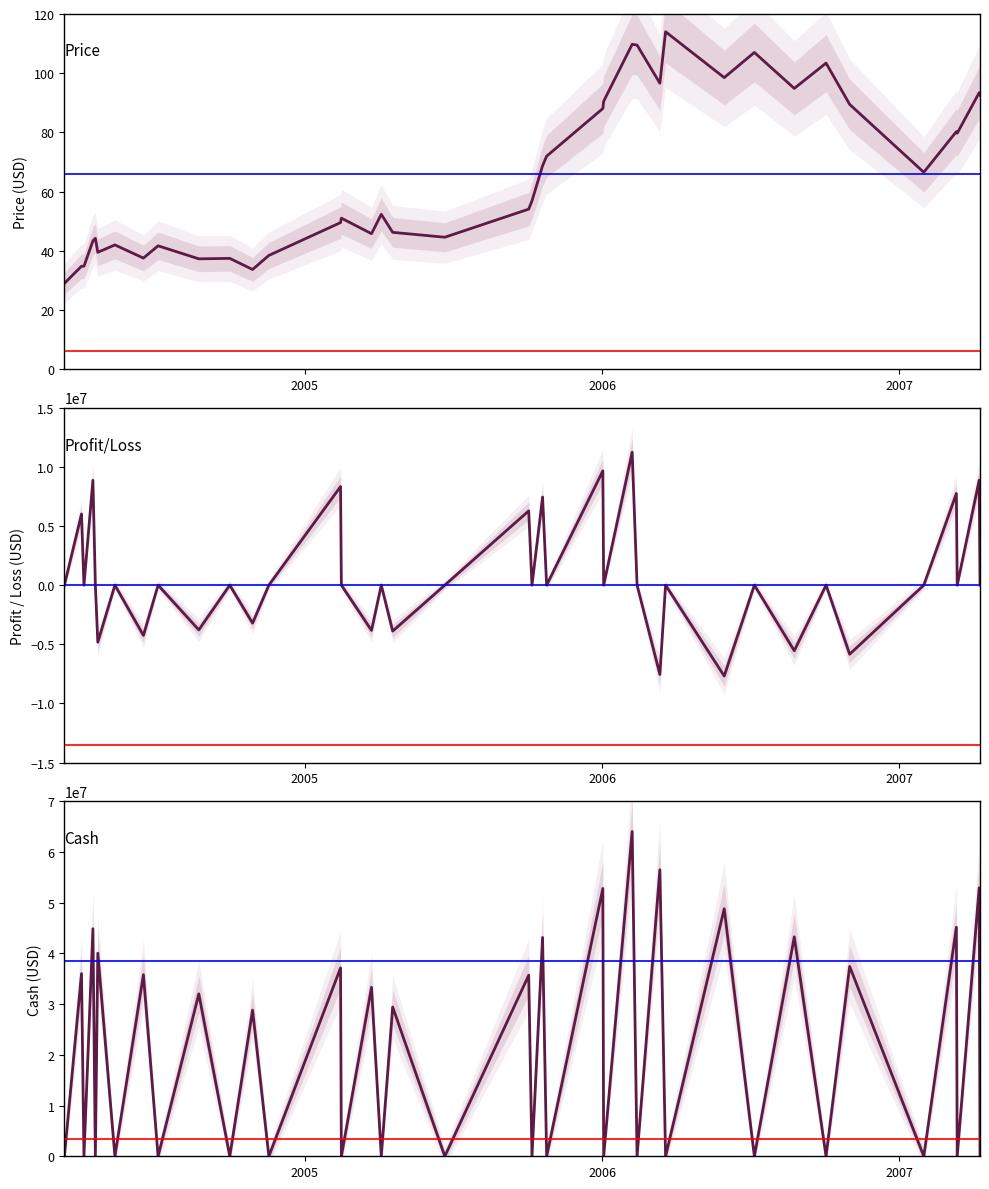

True or false: Profit/Loss has more than 0 interior local peaks.

True